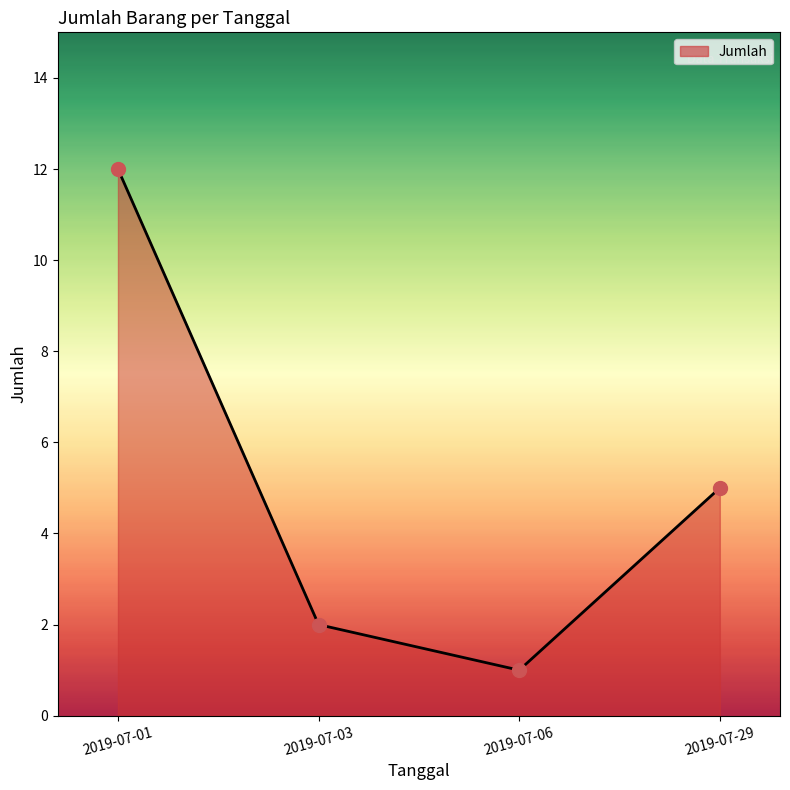

What is the change in value from 2019-07-06 to 2019-07-29?

+4